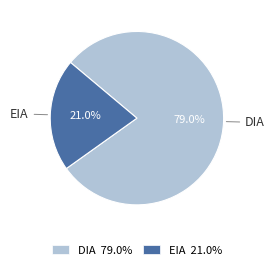

Is the sum of DIA and EIA greater than half?

Yes